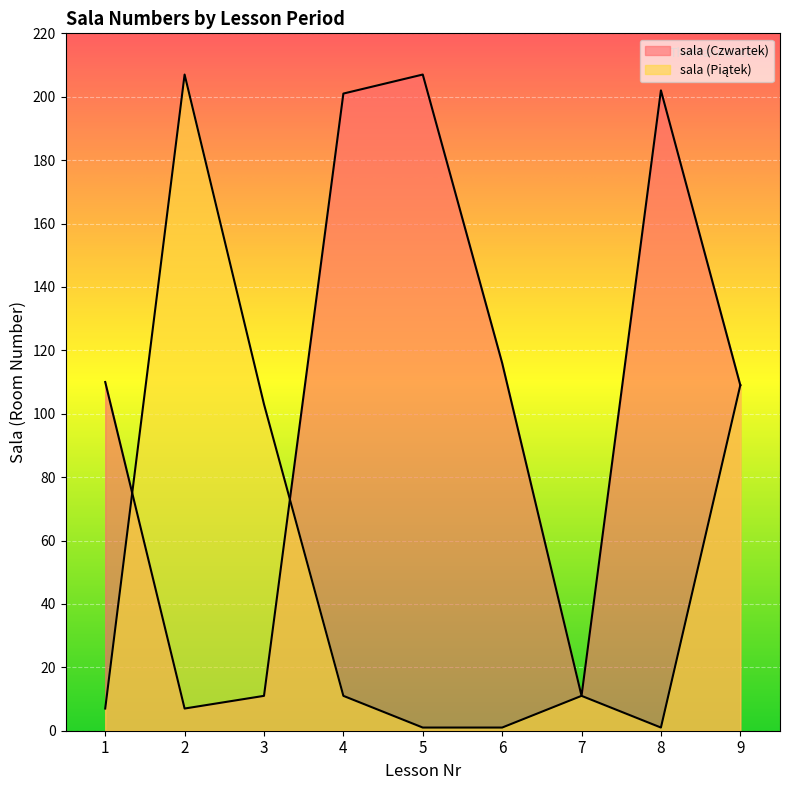

Where is the first local maximum for sala (Piątek)?

2